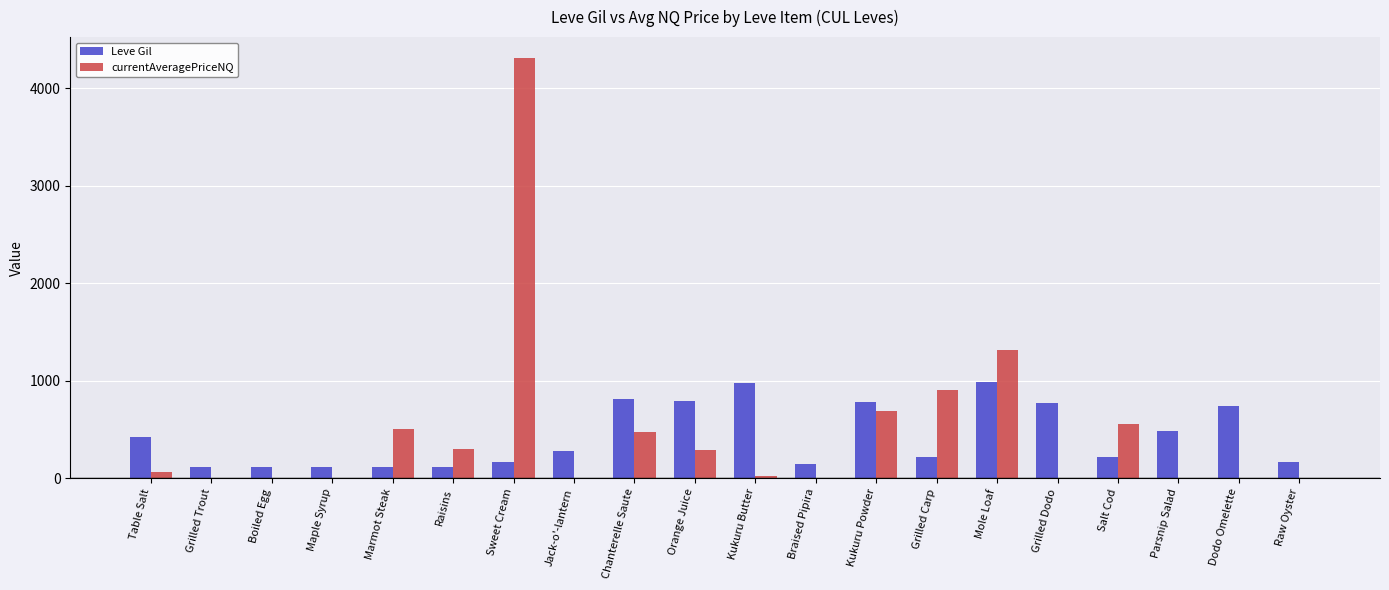

How many series are shown in this chart?

2